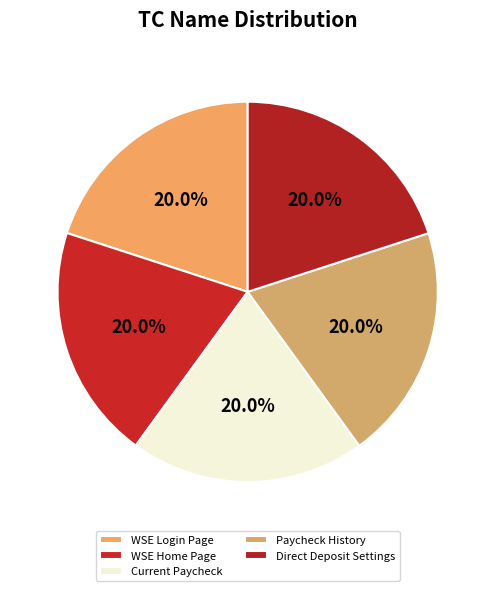

True or false: Direct Deposit Settings accounts for 20% of the total.

True